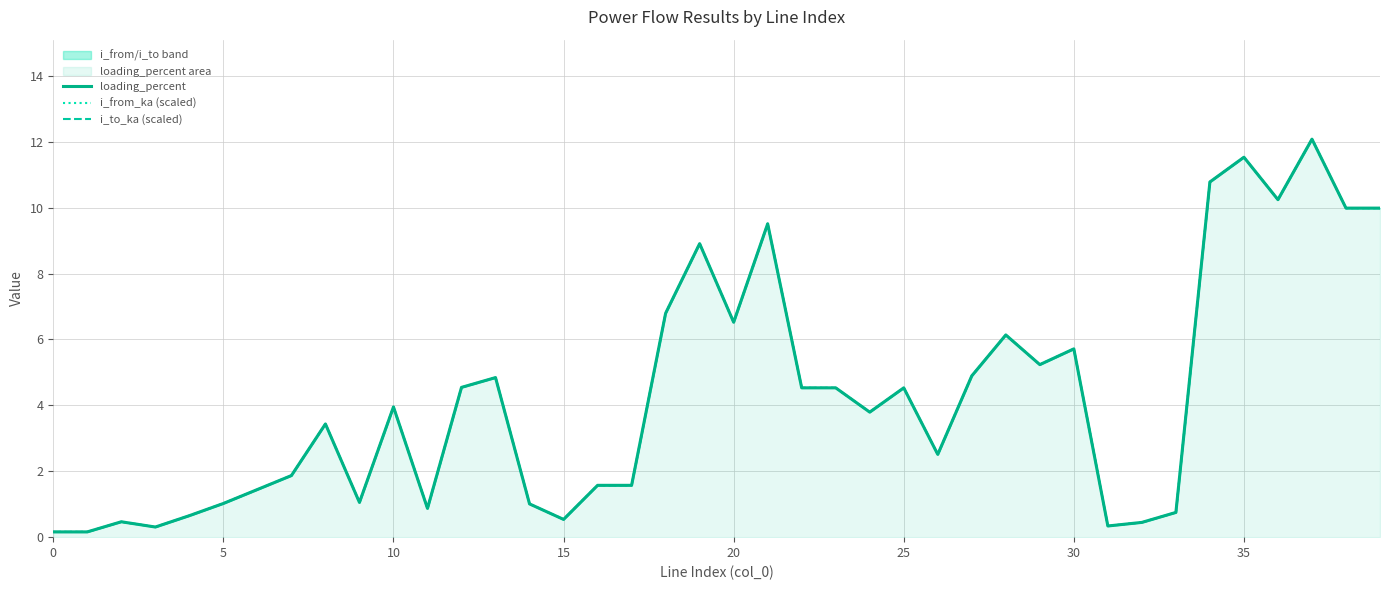

What is the label of the 34th point from the left?

33